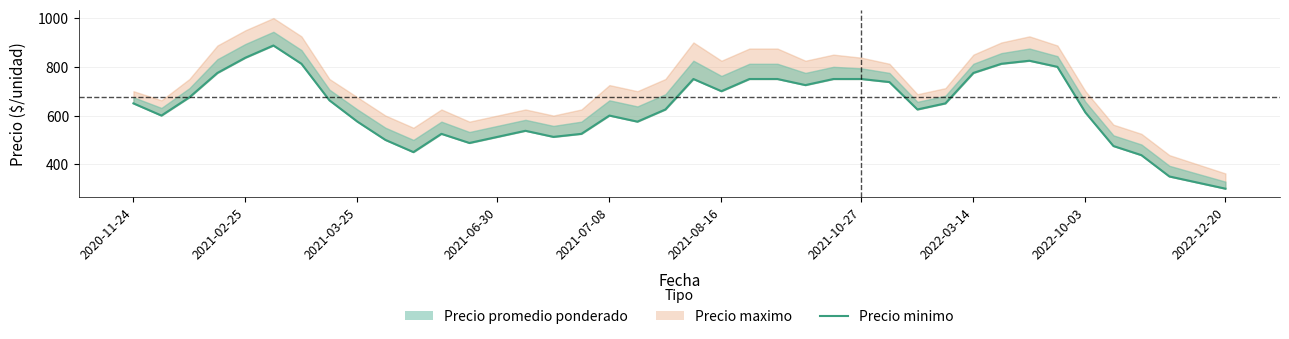

What is the ratio of the value at 31 to the value at 34?

1.3